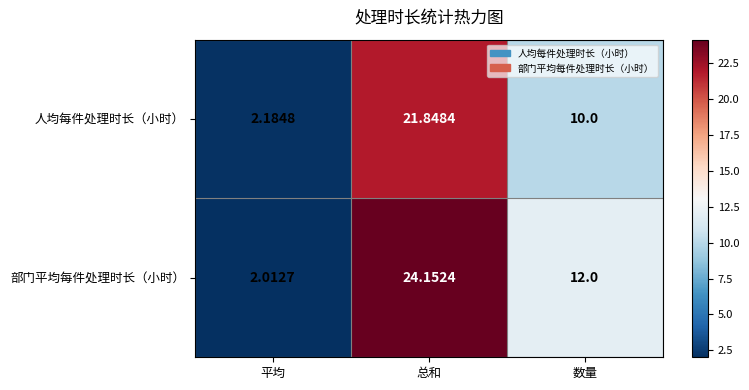

Which series has the largest range (max minus min)?

部门平均每件处理时长（小时）